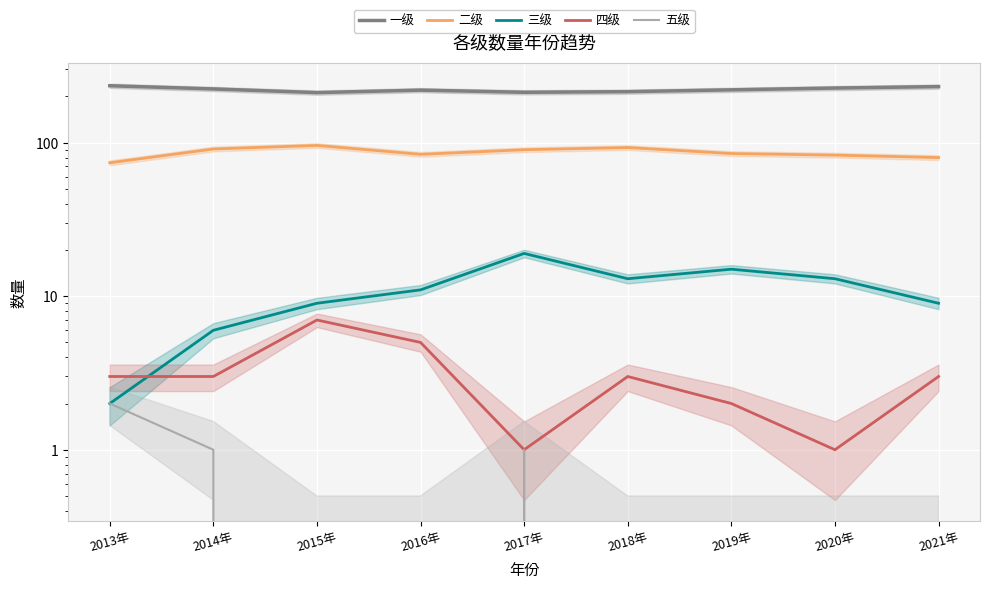

What is the lowest value of the 一级 series?

212